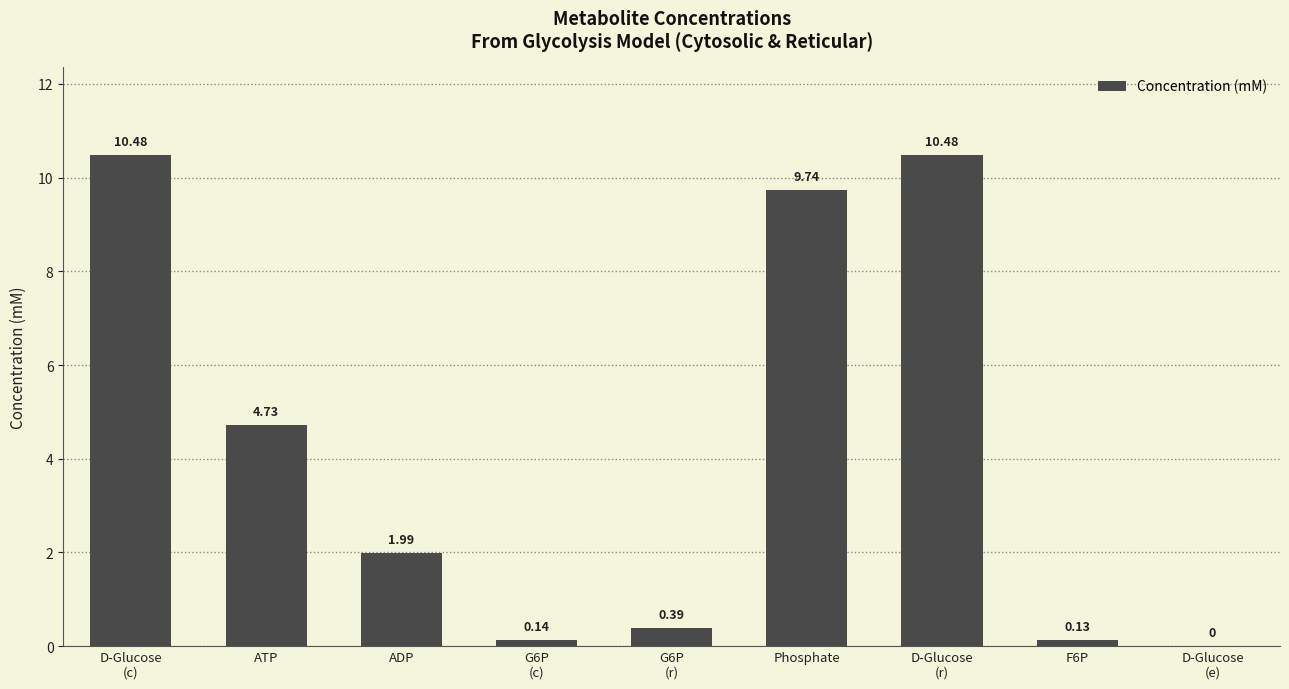

At which label is the value closest to 5?

ATP